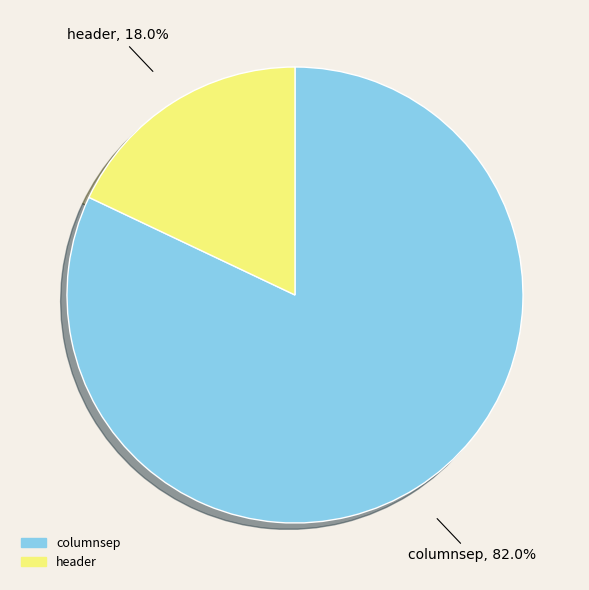

Is there a majority slice in this chart?

Yes